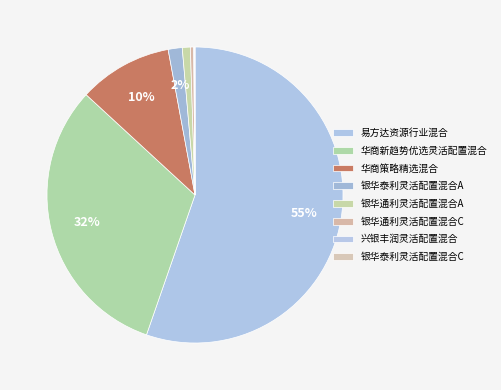

Is there any slice that represents more than half of the pie?

Yes